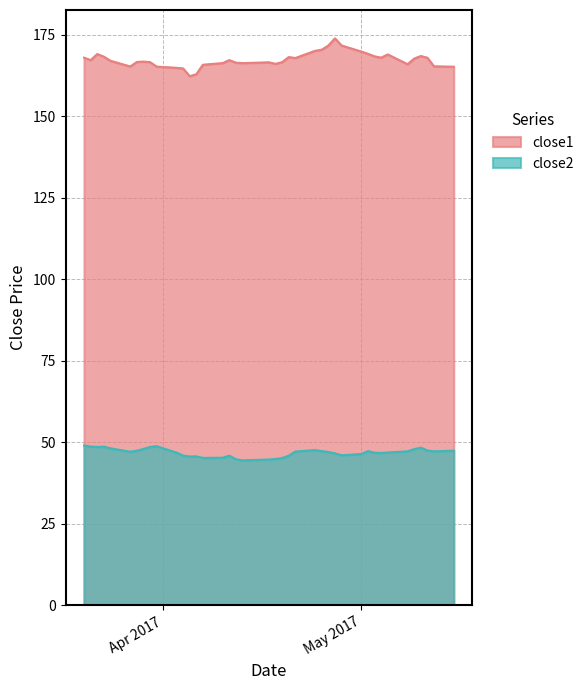

True or false: close1 and close2 cross at least once.

False